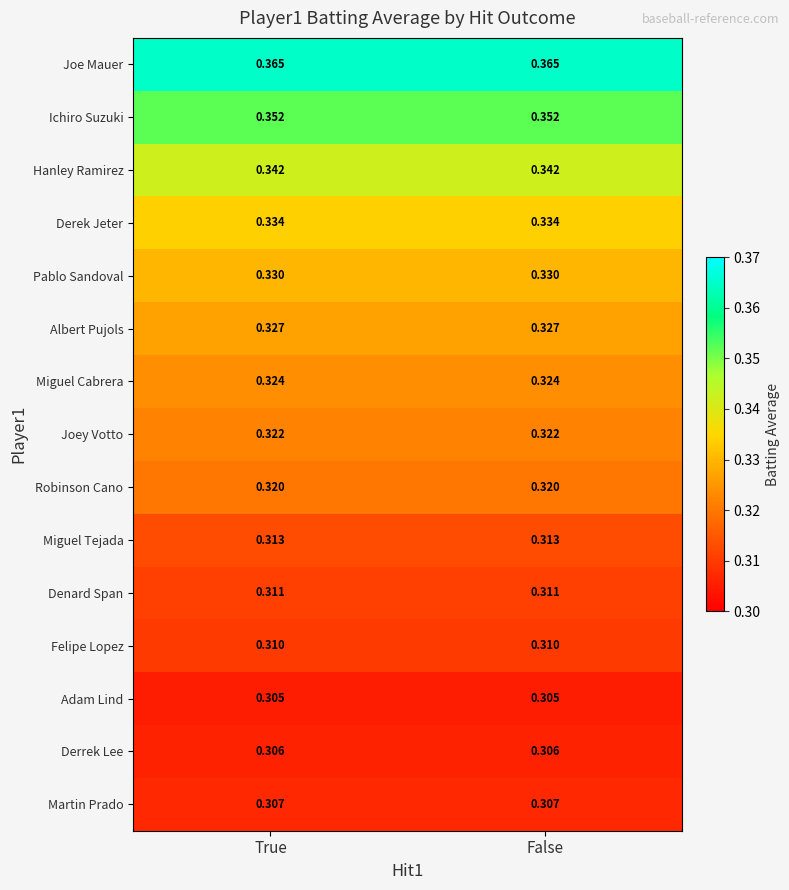

At True, list the series in order from smallest to largest.

Adam Lind, Derrek Lee, Martin Prado, Felipe Lopez, Denard Span, Miguel Tejada, Robinson Cano, Joey Votto, Miguel Cabrera, Albert Pujols, Pablo Sandoval, Derek Jeter, Hanley Ramirez, Ichiro Suzuki, Joe Mauer